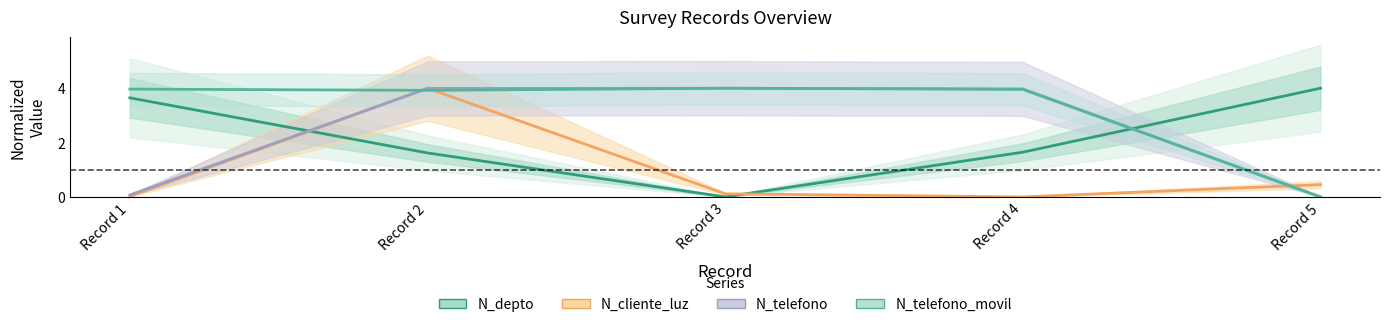

Between Record 2 and Record 5, which series saw the biggest shift?

N_telefono